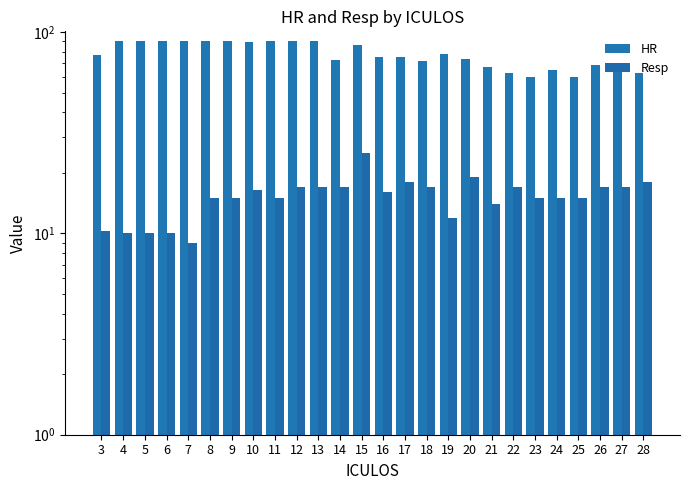

Rank the categories by Resp value from highest to lowest.

15, 20, 17, 28, 12, 13, 14, 18, 22, 26, 27, 10, 16, 8, 9, 11, 23, 24, 25, 21, 19, 3, 4, 5, 6, 7